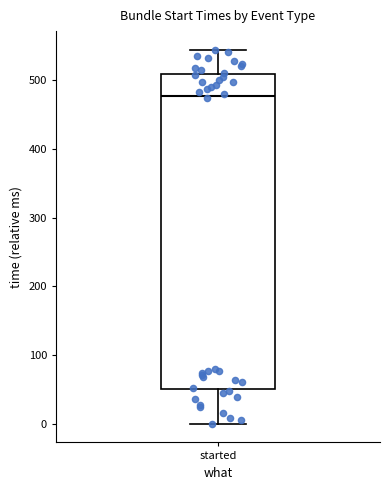

Read this box plot against the y-axis: the position of the median line, the range covered by the box, and the ends of both whiskers. The values are not printed on the chart, so give them approximately, as read against the axis.

median 480, box 50 to 510, whiskers 0 to 540